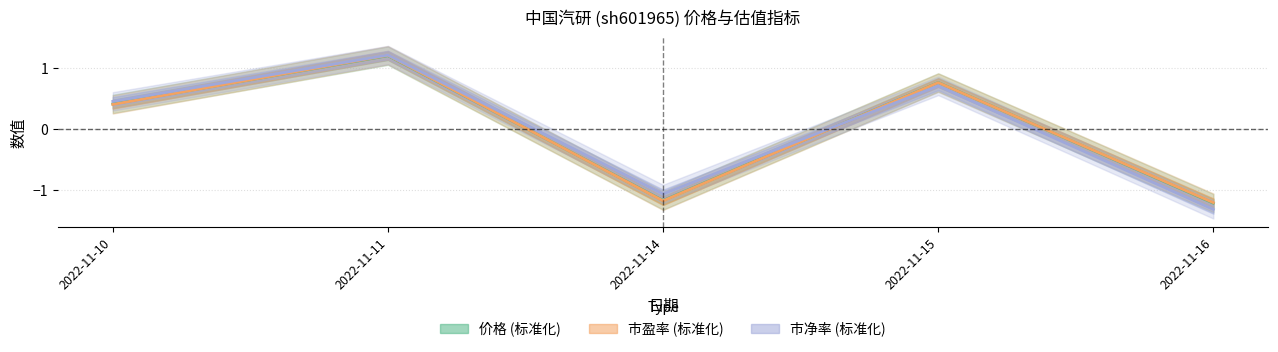

At which label is 市净率 closest to 0?

2022-11-10